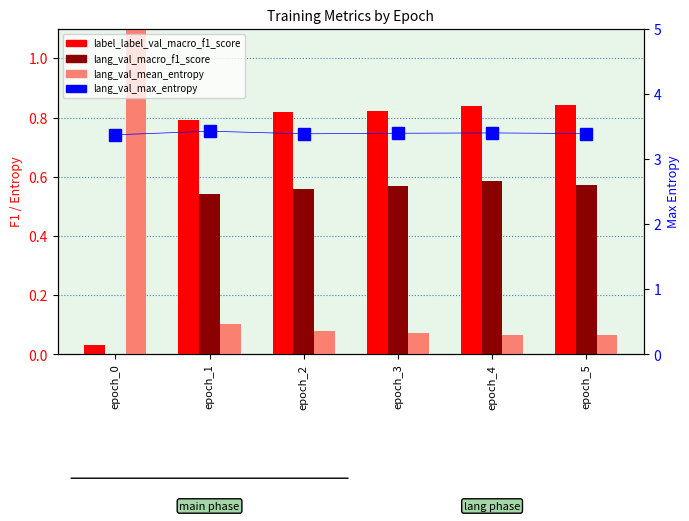

Read the lang_val_macro_f1_score value at epoch_4.

0.6